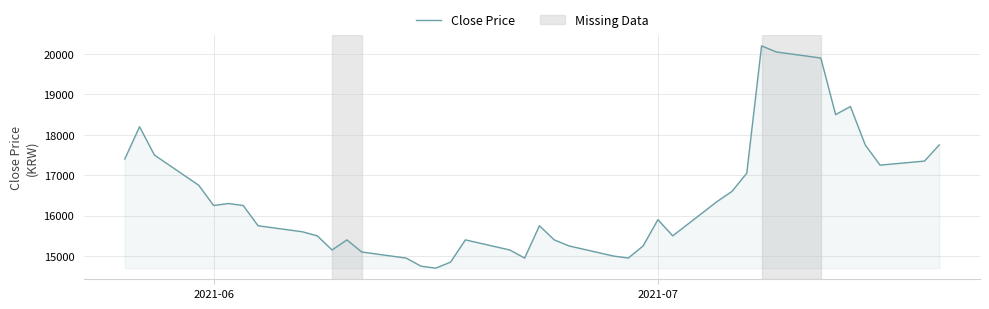

How many lines are shown in the chart?

1